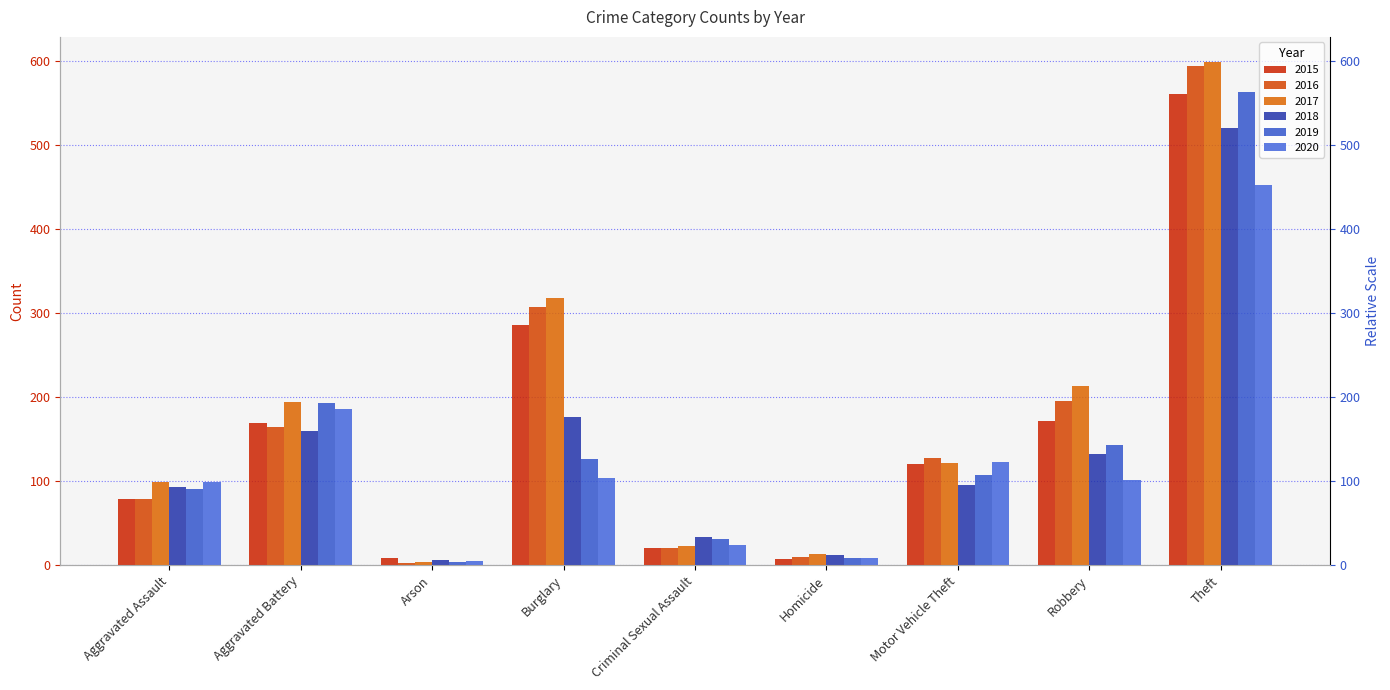

Rank the categories by 2018 value from lowest to highest.

Arson, Homicide, Criminal Sexual Assault, Aggravated Assault, Motor Vehicle Theft, Robbery, Aggravated Battery, Burglary, Theft